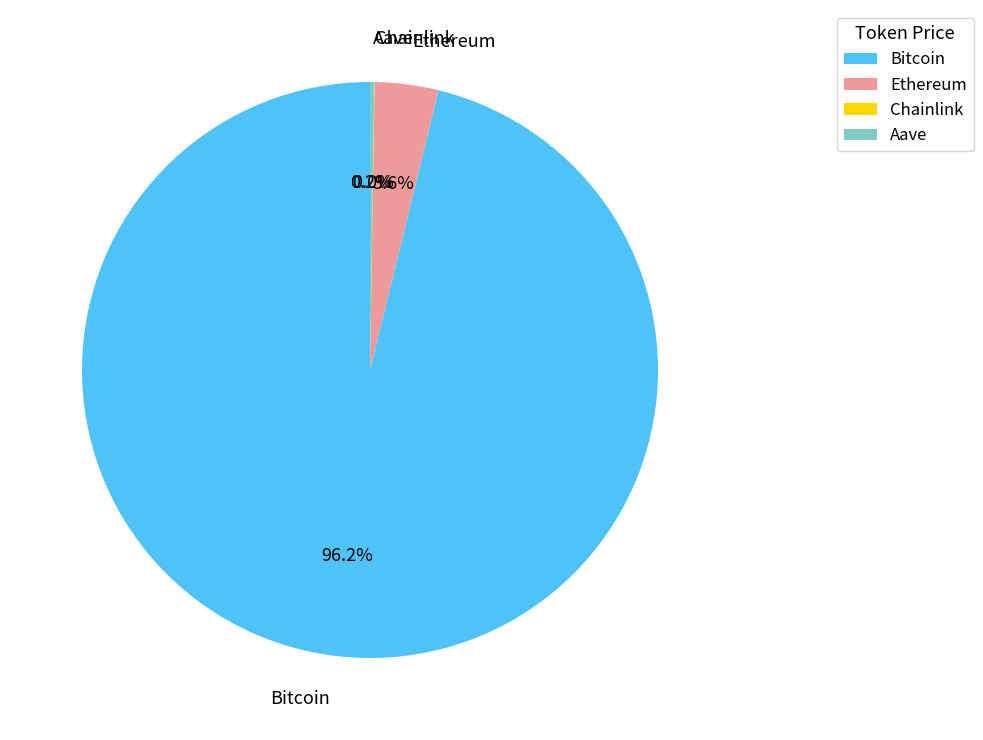

What is the largest slice in the pie chart?

Bitcoin